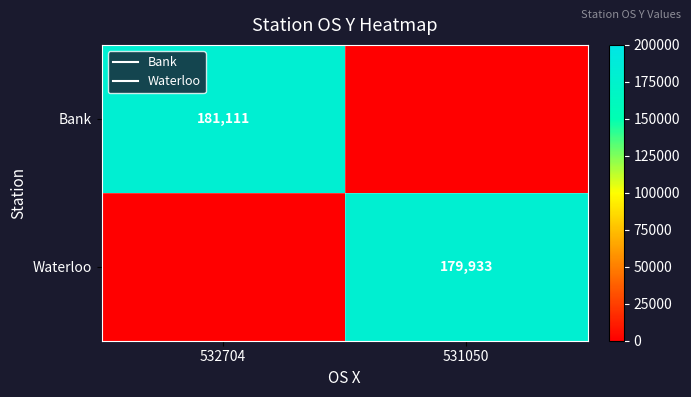

The Bank series shows 0 at 531050. True or false?

True